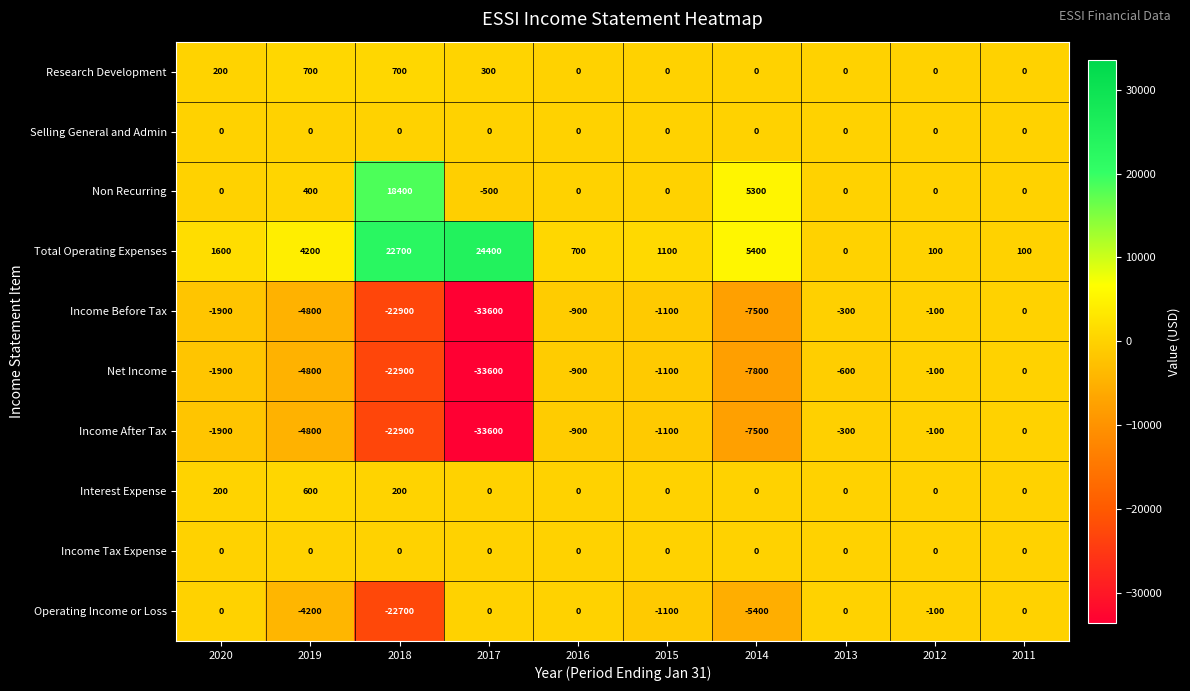

Where is Non Recurring nearest to the value 8950?

2014